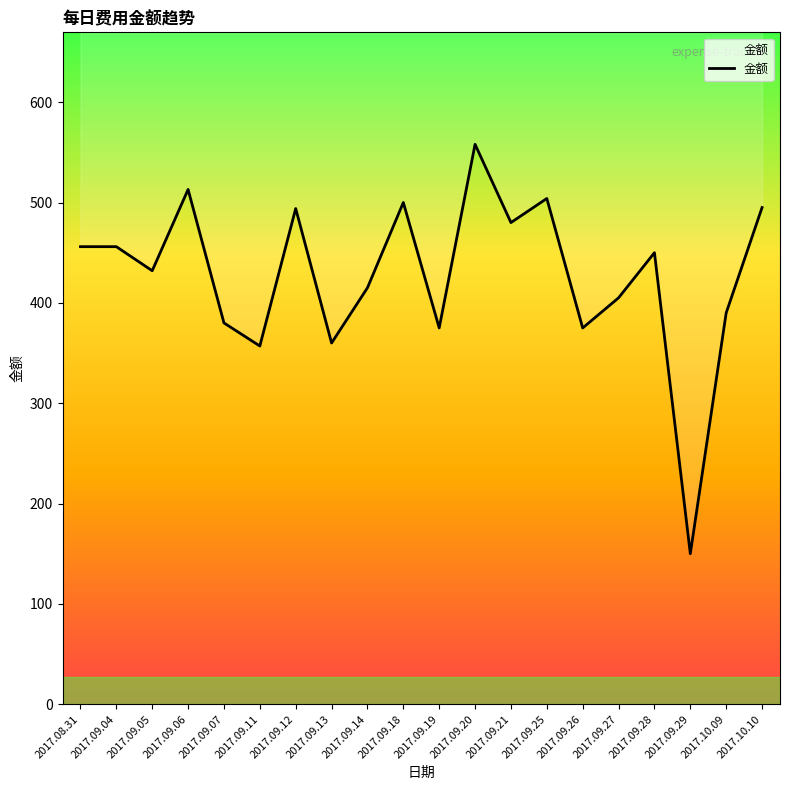

Rank the categories by value from highest to lowest.

2017.09.20, 2017.09.06, 2017.09.25, 2017.09.18, 2017.10.10, 2017.09.12, 2017.09.21, 2017.08.31, 2017.09.04, 2017.09.28, 2017.09.05, 2017.09.14, 2017.09.27, 2017.10.09, 2017.09.07, 2017.09.19, 2017.09.26, 2017.09.13, 2017.09.11, 2017.09.29